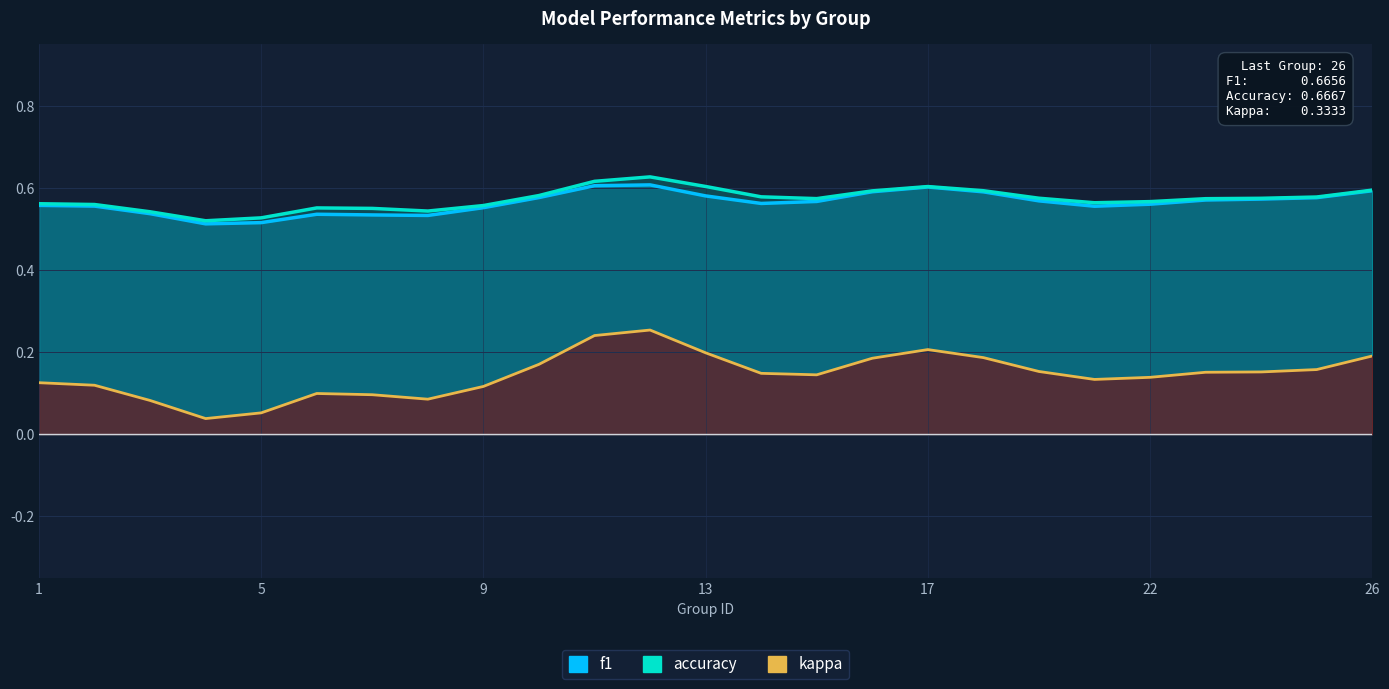

Which has a higher value, 22 or 14?

14